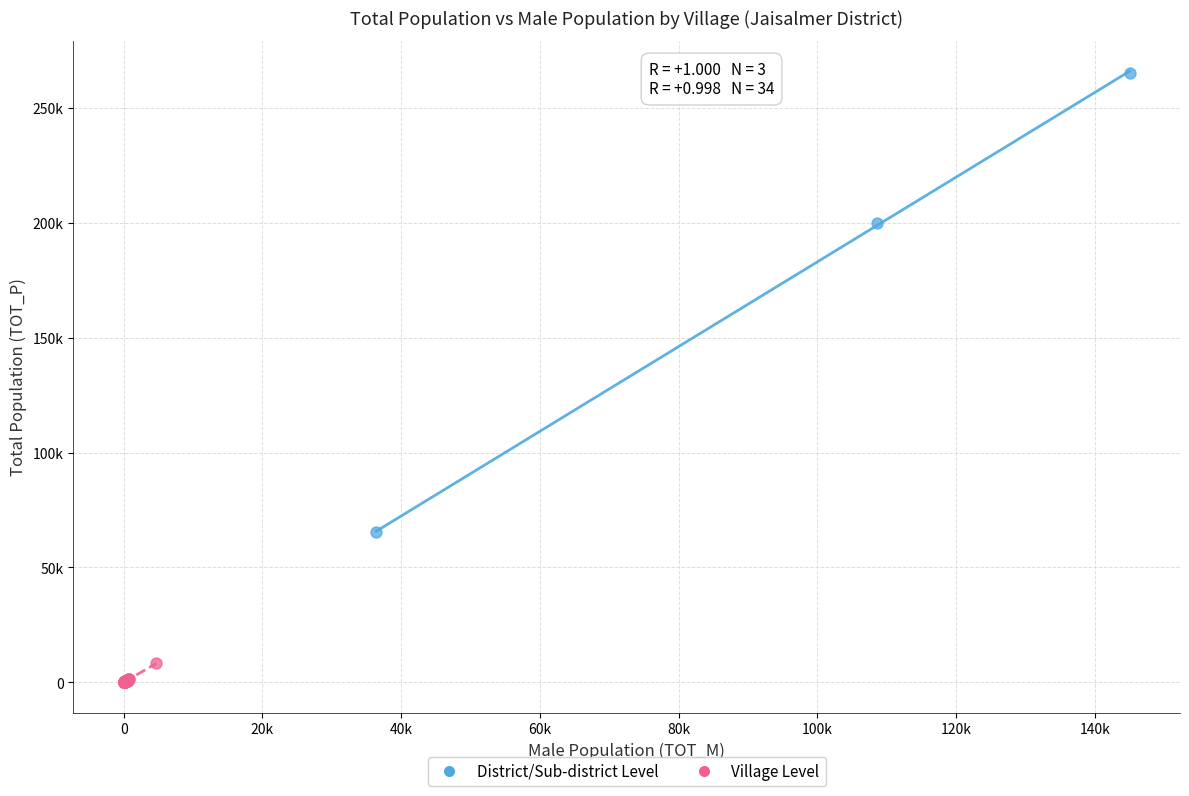

What are all the series names shown in the legend?

District/Sub-district Level, Village Level